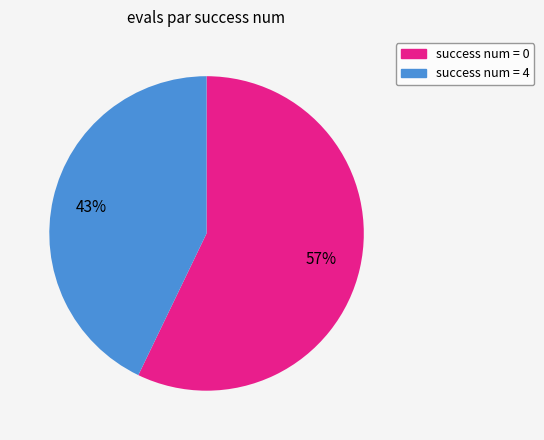

Is there any slice that represents more than half of the pie?

Yes